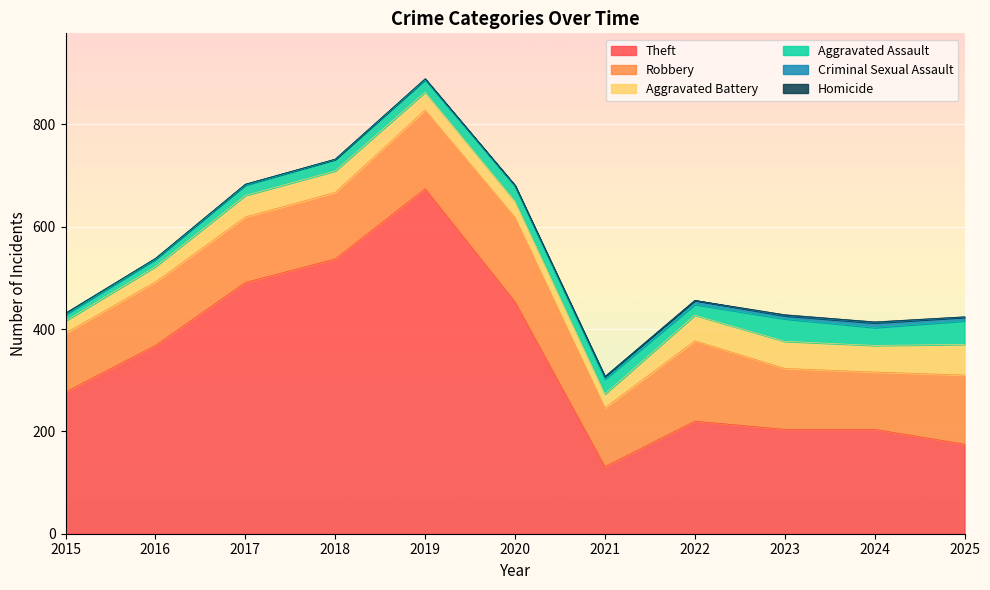

True or false: Robbery and Aggravated Battery intersect in this chart.

False